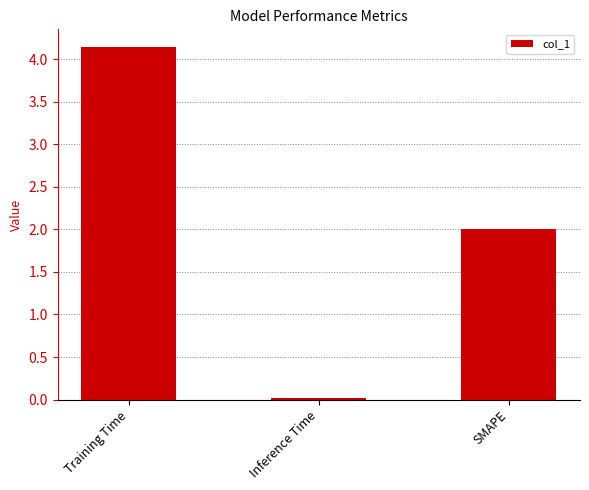

What is the difference between the values at Inference Time and Training Time?

4.1